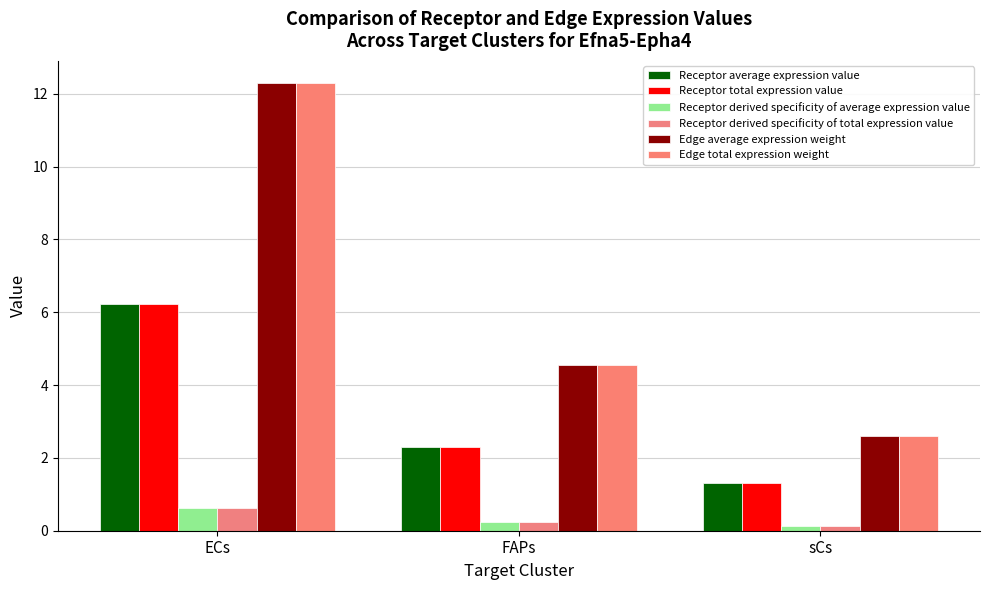

Does the chart contain any negative values?

No